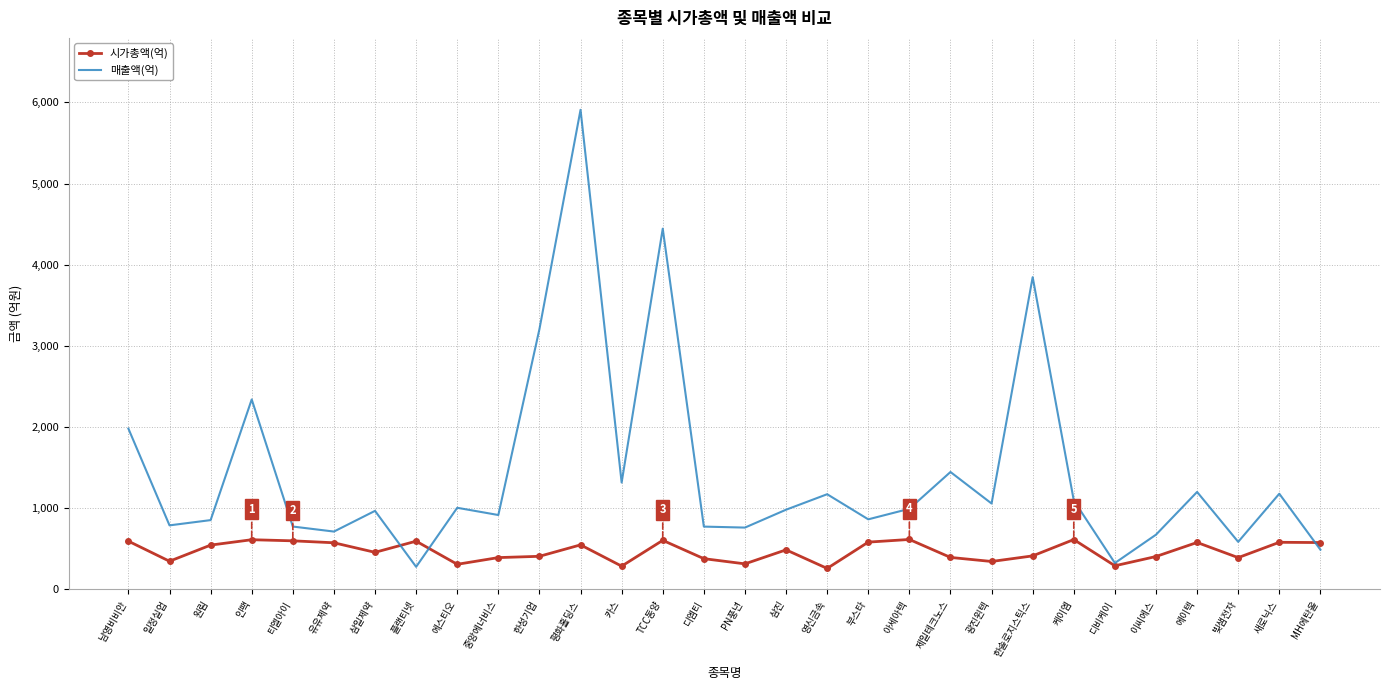

What value does the 시가총액(억) series have at 중앙에너비스?

391.7